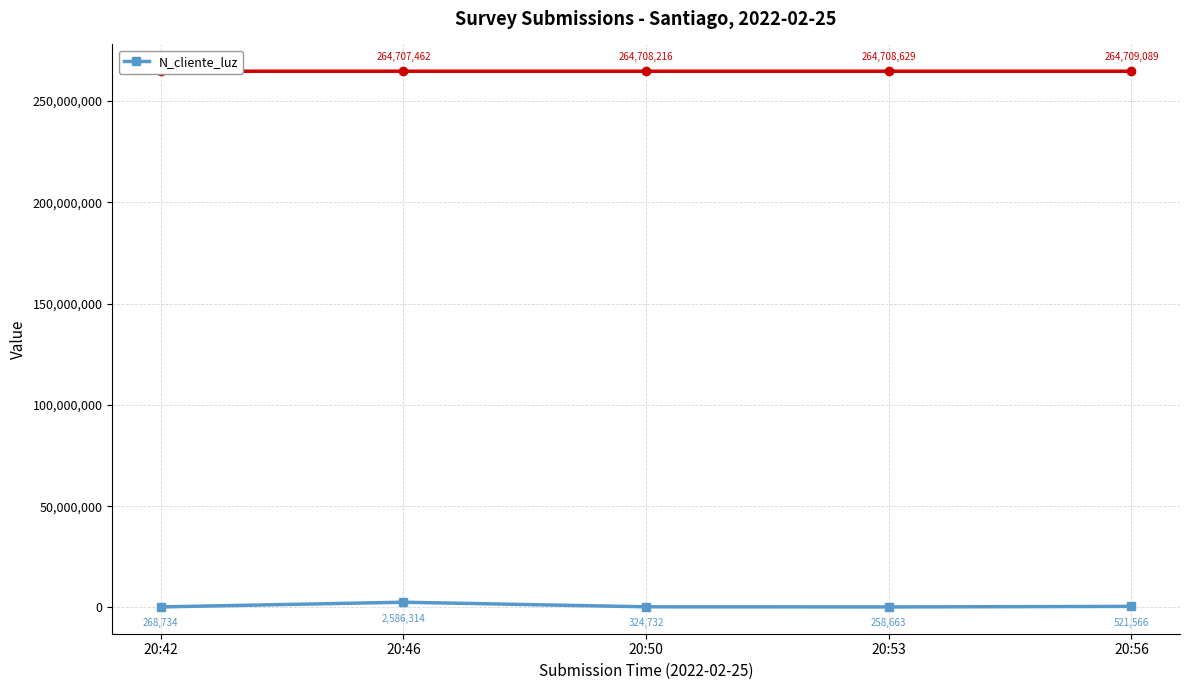

The chart shows a value of 2586314 at 20:46. True or false?

True